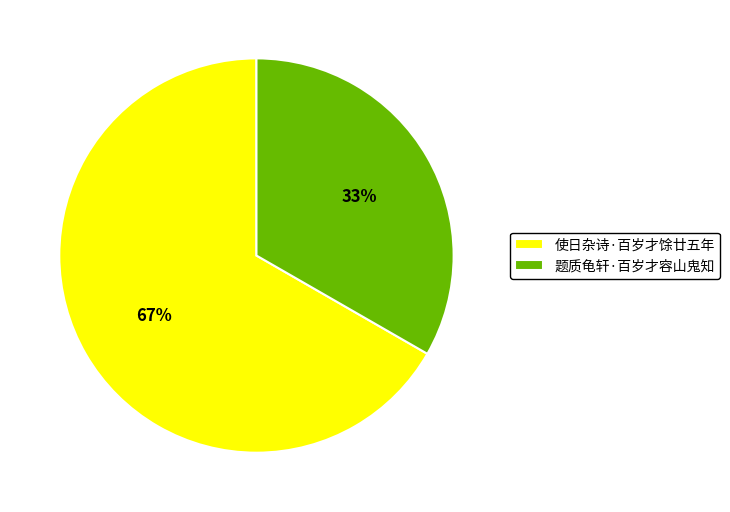

What percentage is the 题质龟轩·百岁才容山鬼知 slice, to the nearest percent?

33%